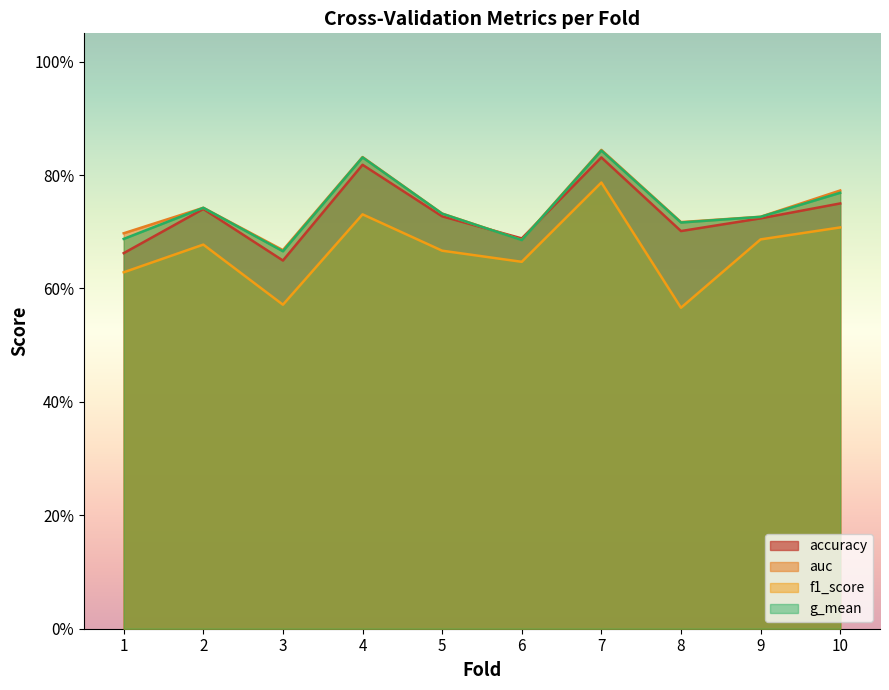

What is the average value of the accuracy series?

0.7